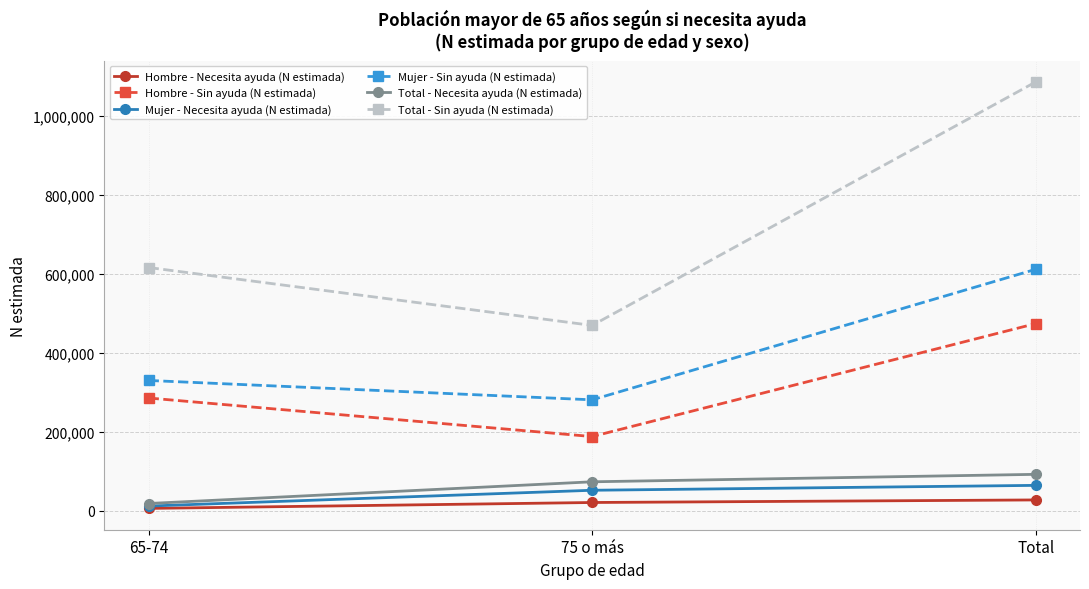

The Mujer - Sin ayuda (N estimada) series shows 195977 at Total. True or false?

False